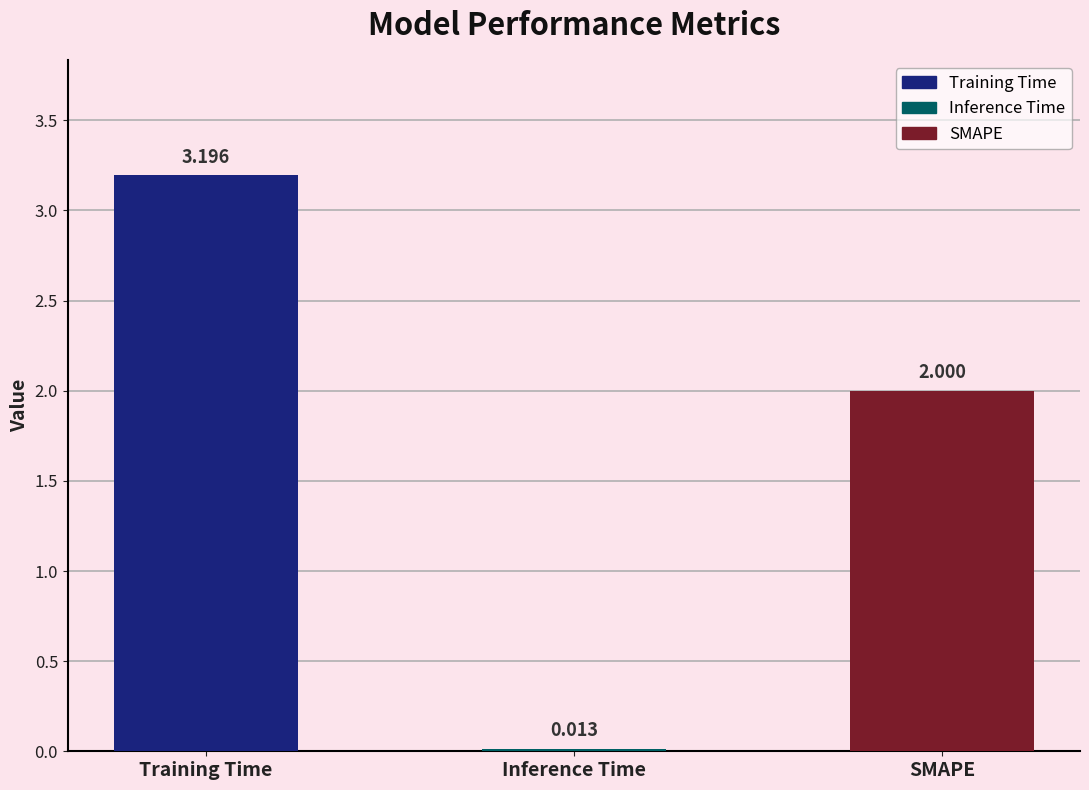

How many values are below 2?

1